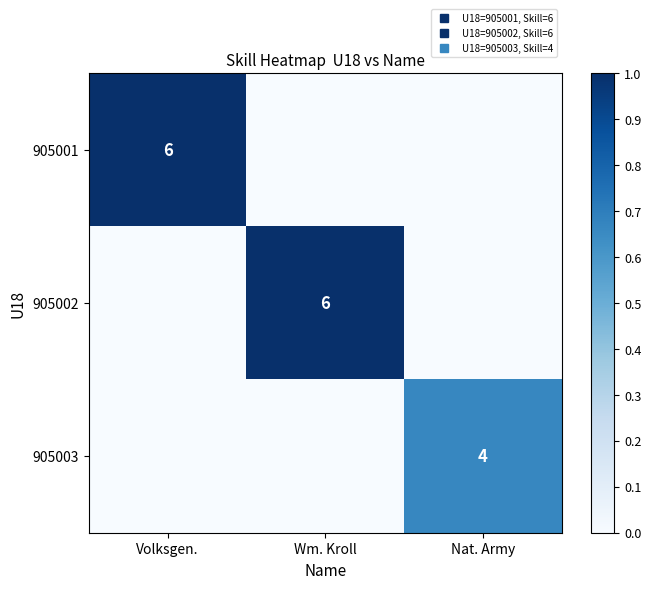

List the labels in order of 905002 value, largest first.

Wm. Kroll, Volksgen., Nat. Army